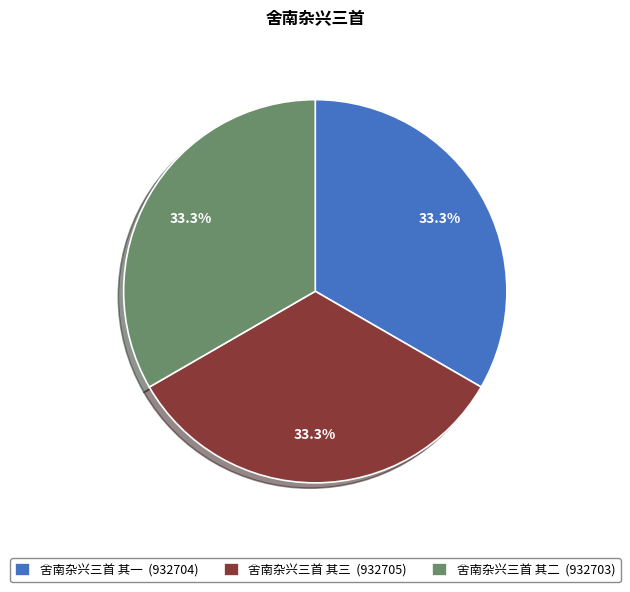

How many slices are in this pie chart?

3